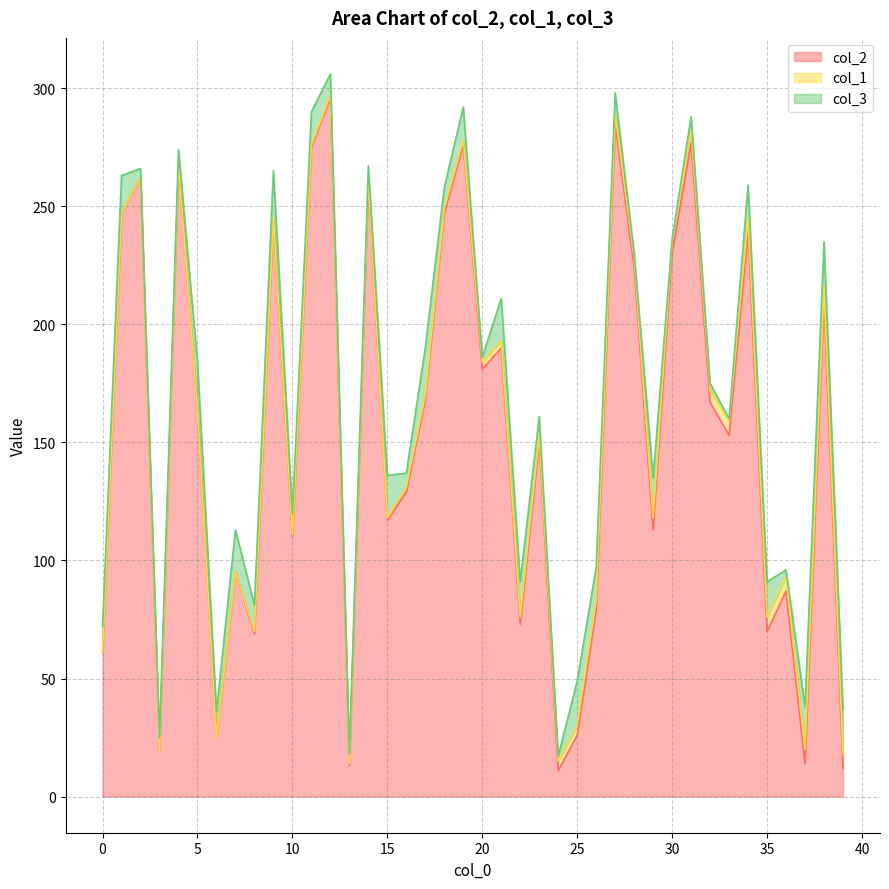

What is the greatest value displayed?

296